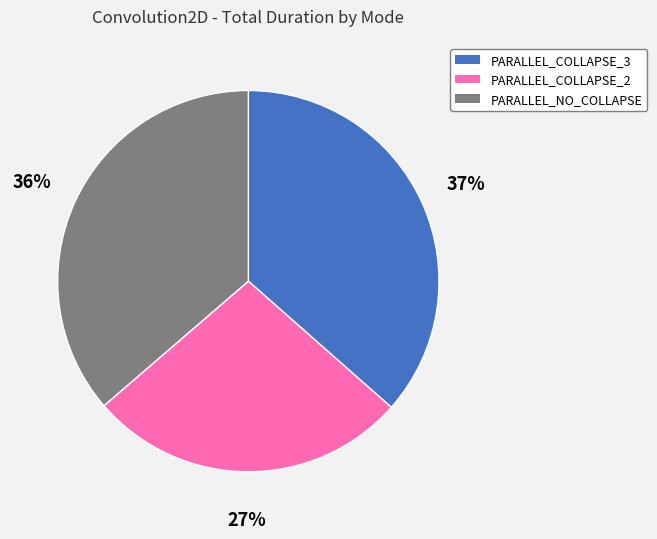

Approximately how many times larger is the value at PARALLEL_COLLAPSE_2 compared to PARALLEL_COLLAPSE_3?

0.7